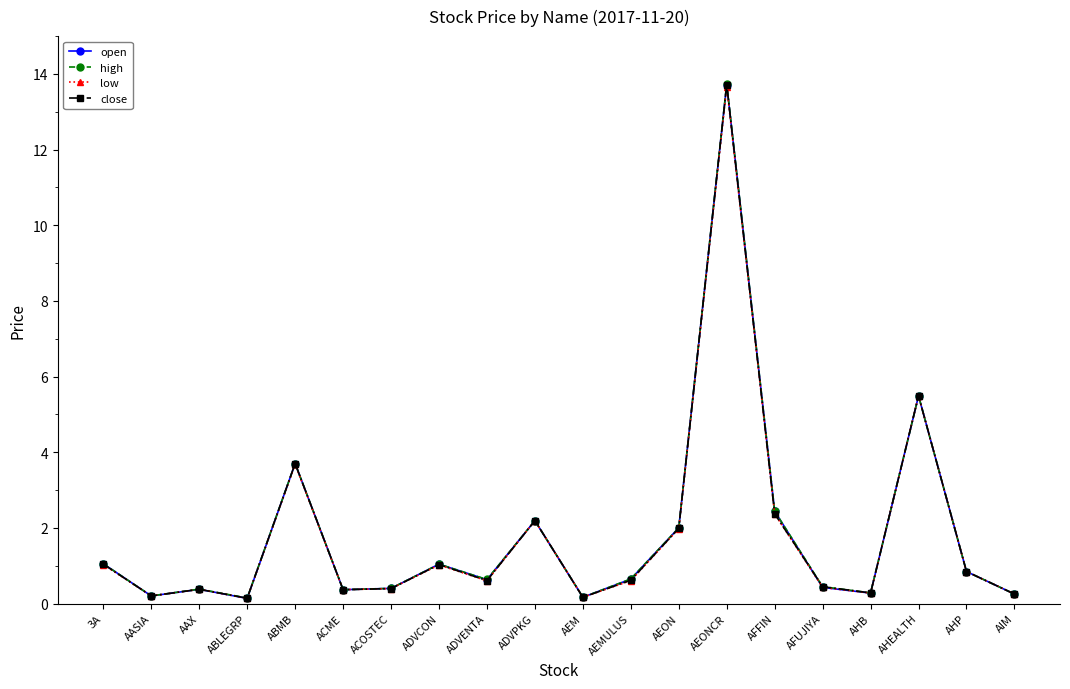

At which label does low reach its peak?

AEONCR